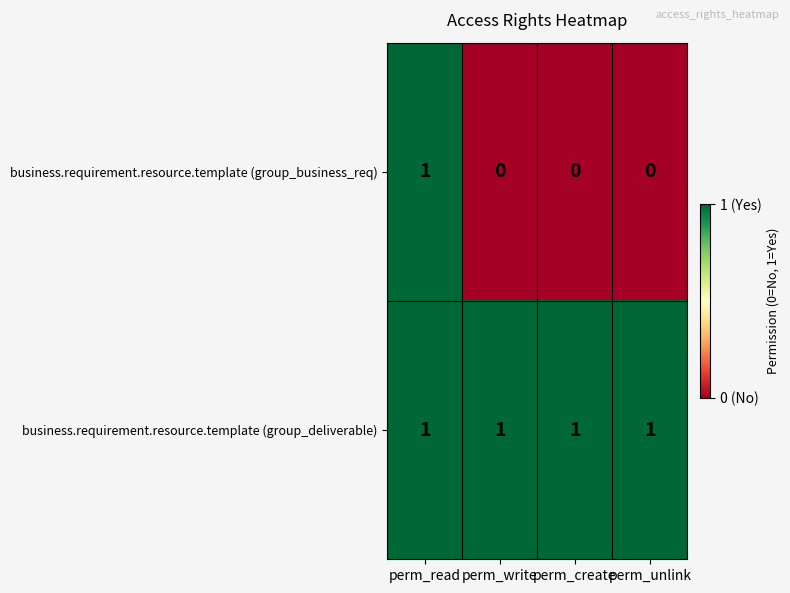

Which series has the largest total across all categories?

business.requirement.resource.template (group_deliverable)